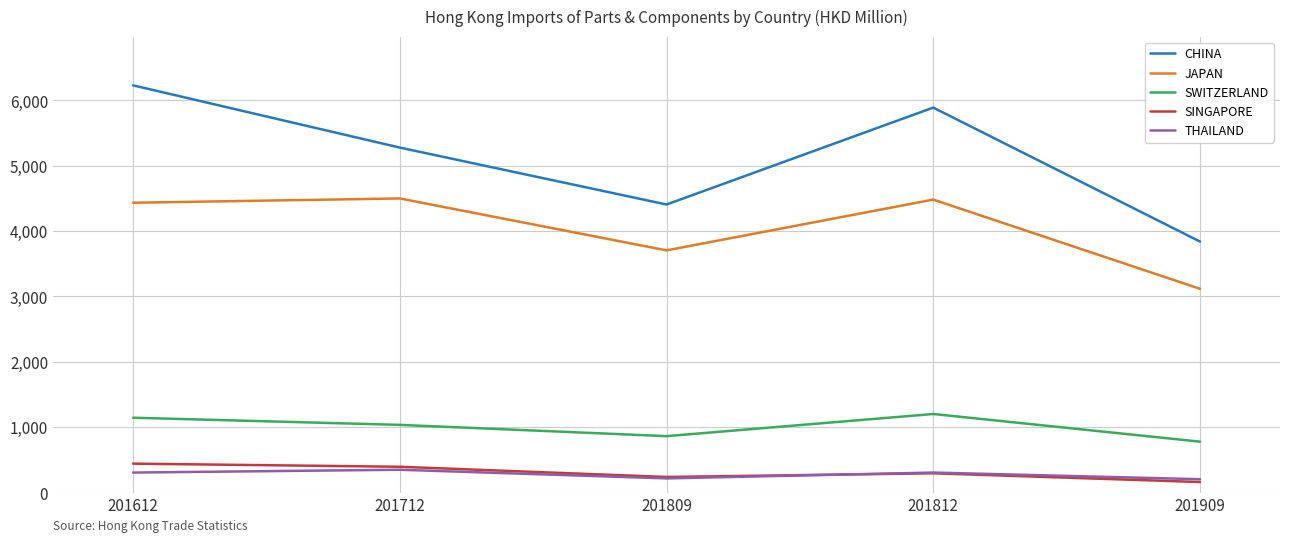

Does the chart have visible grid lines?

Yes